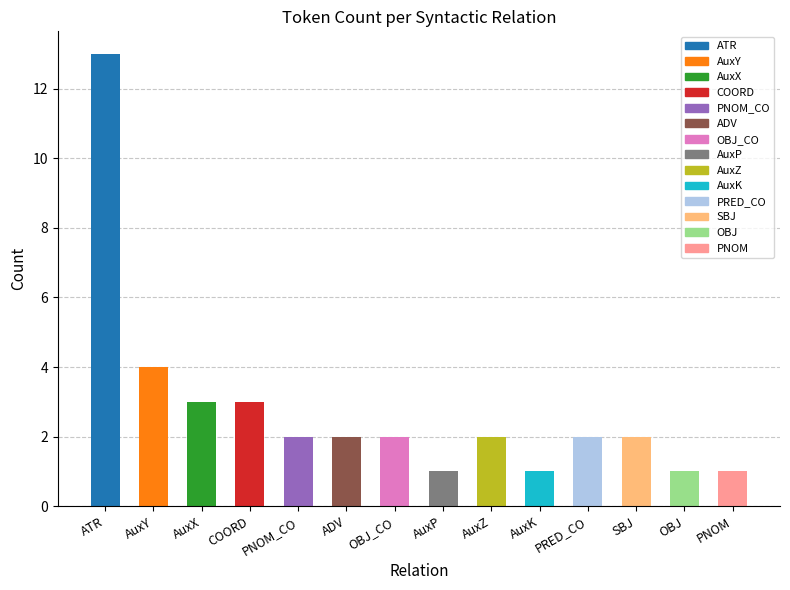

What is the greatest value displayed?

13